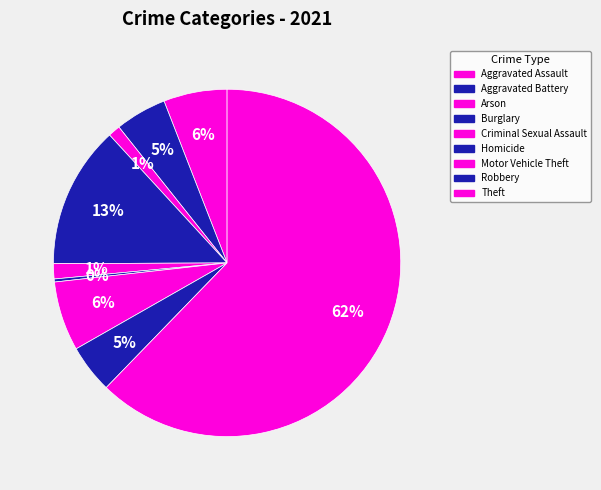

How many segments does this pie chart have?

9